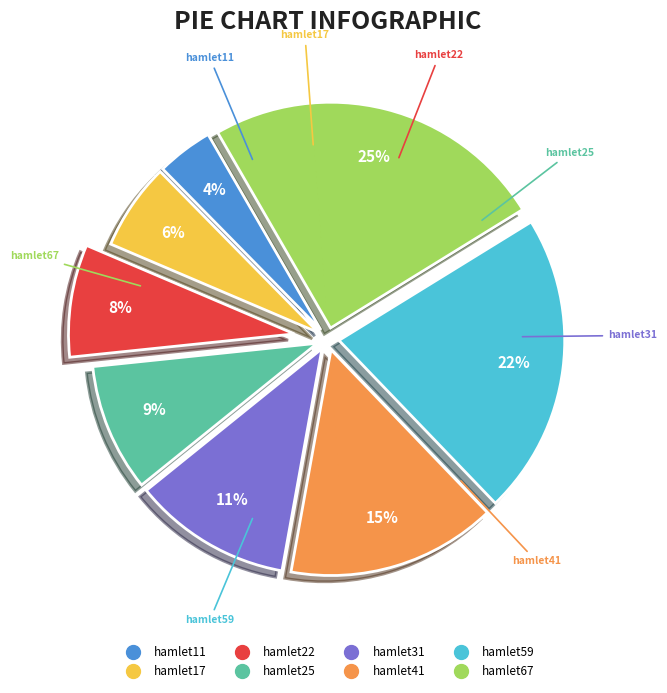

Does hamlet25 represent more than half of the total?

No